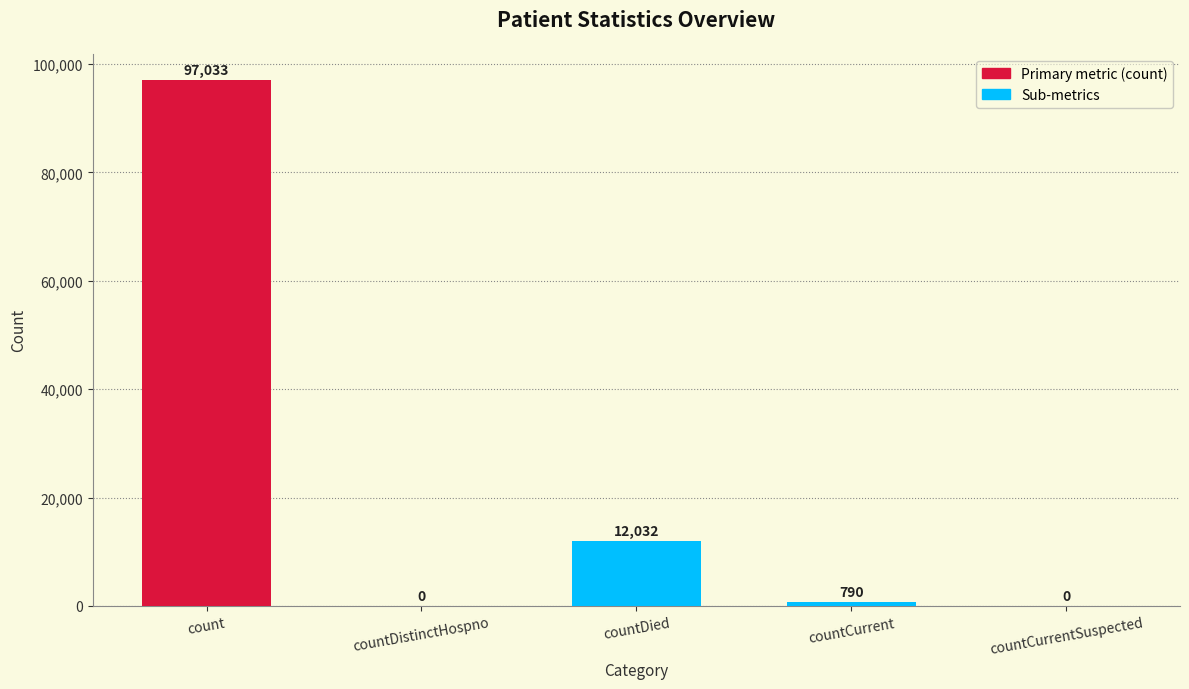

Read the value at countCurrent.

790